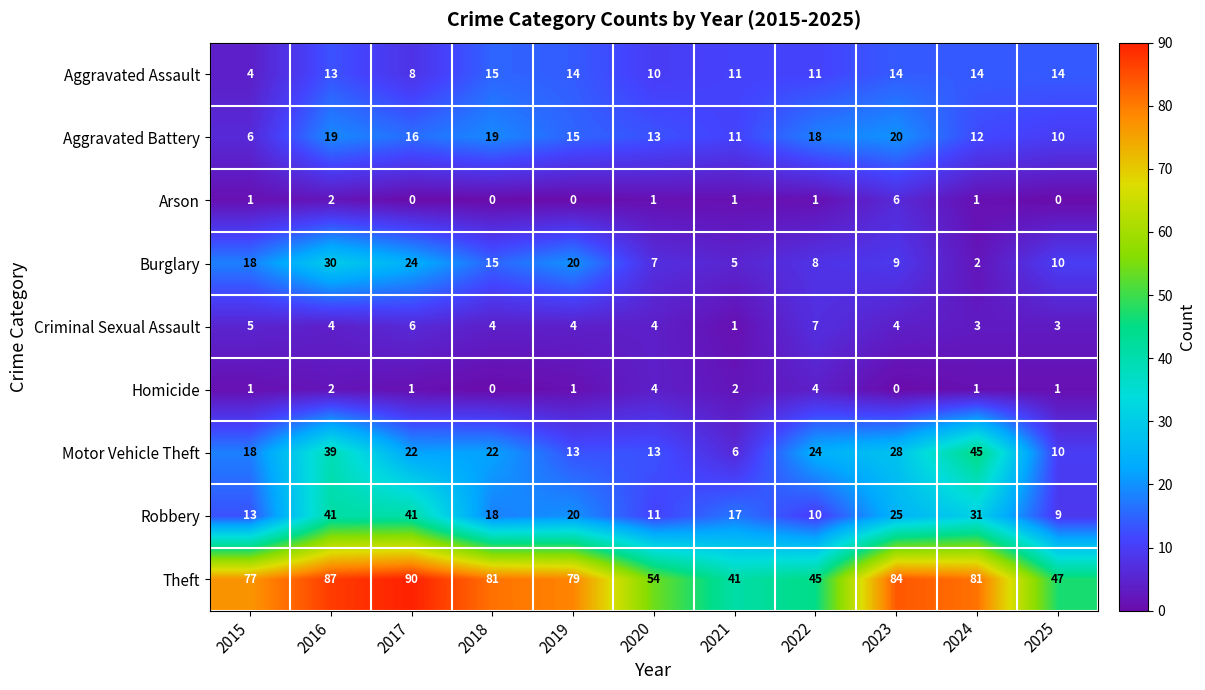

What is the sum of all Burglary values?

148